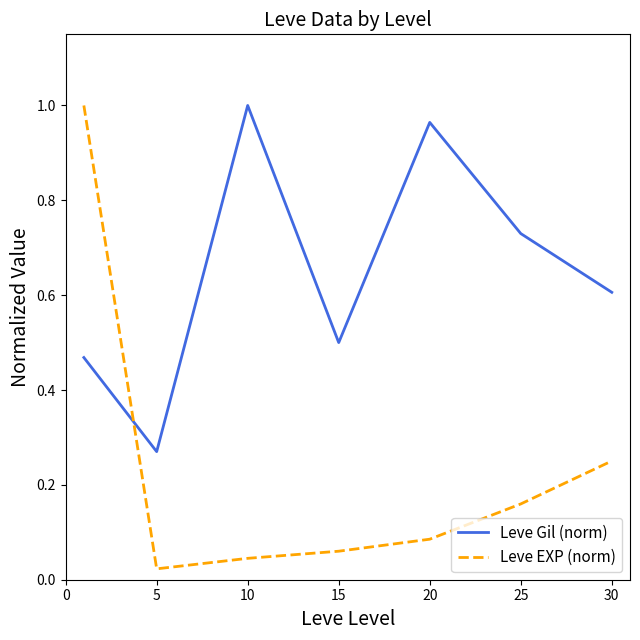

True or false: Leve EXP (norm) and Leve Gil (norm) intersect in this chart.

True